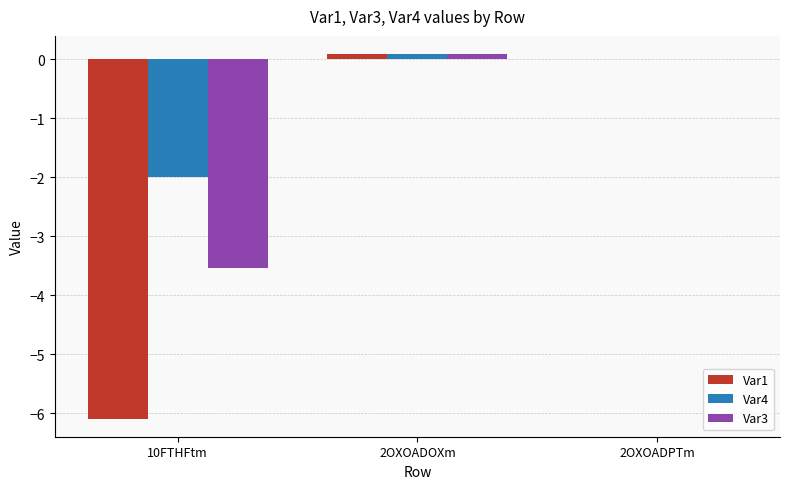

The Var4 series shows 0.0 at 2OXOADPTm. True or false?

True